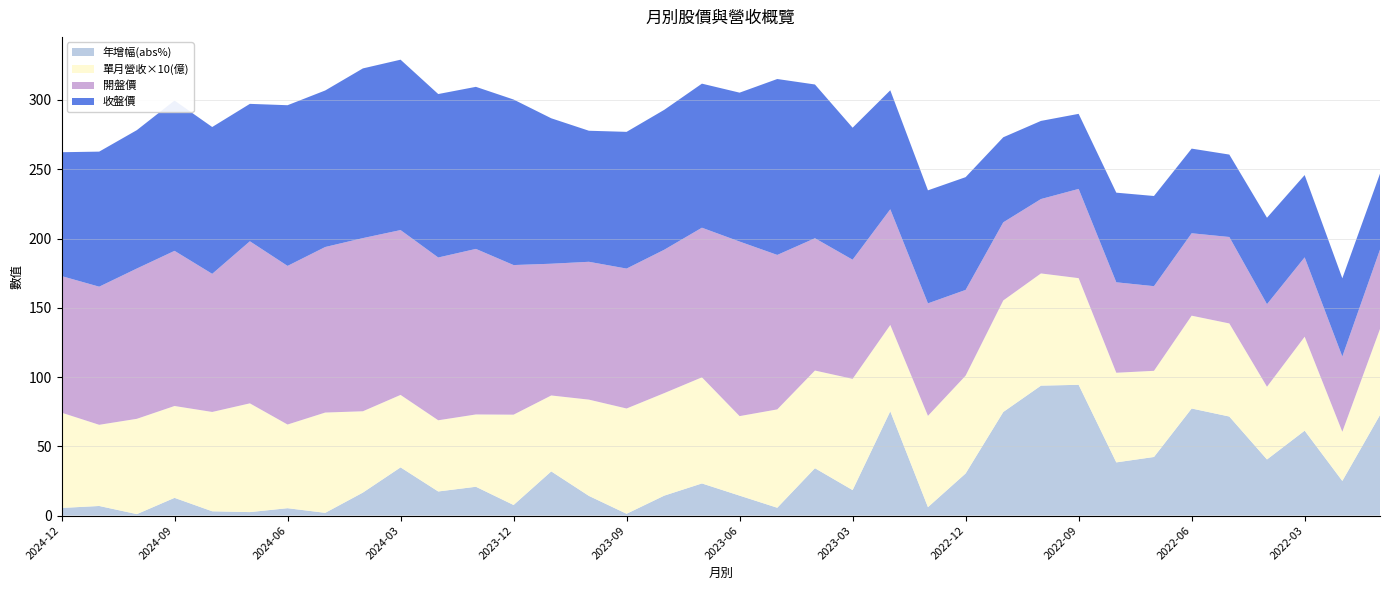

What is the total value across all series at 2024-03?

329.1